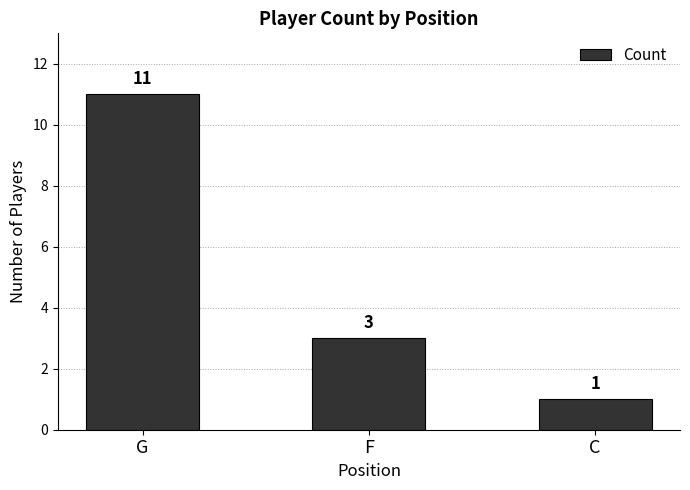

Which label corresponds to the smallest value in the chart?

C